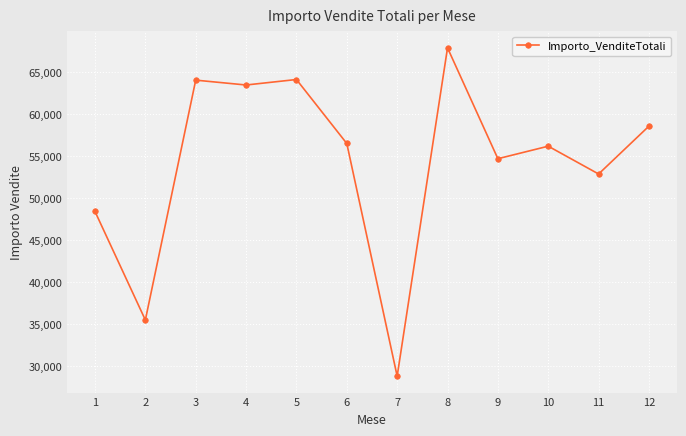

What is the smallest value displayed?

28845